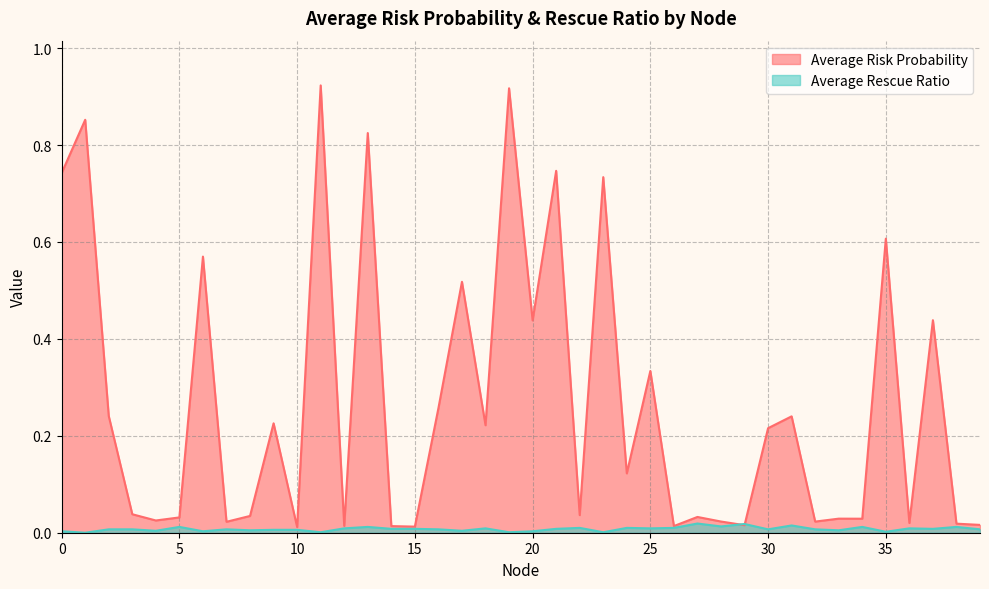

The Average Rescue Ratio series shows 0.0 at 27. True or false?

False